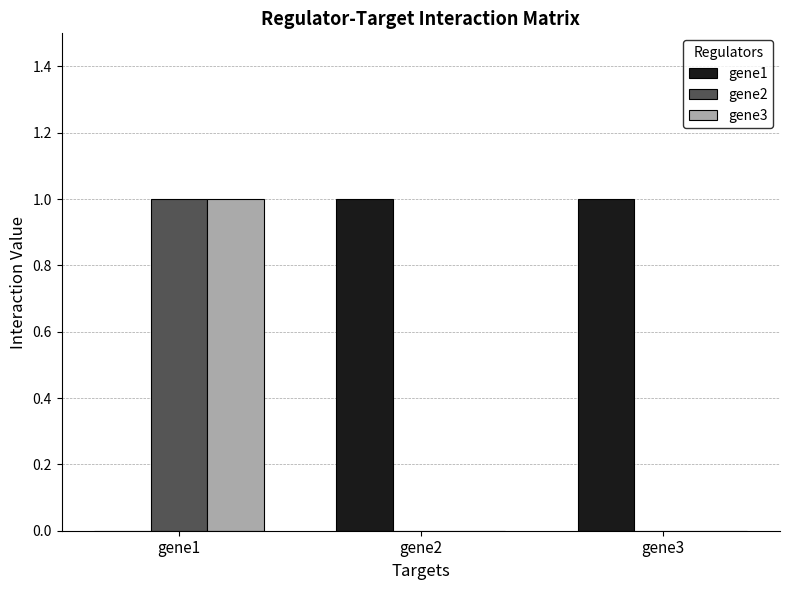

The gene1 series shows 0 at gene1. True or false?

True